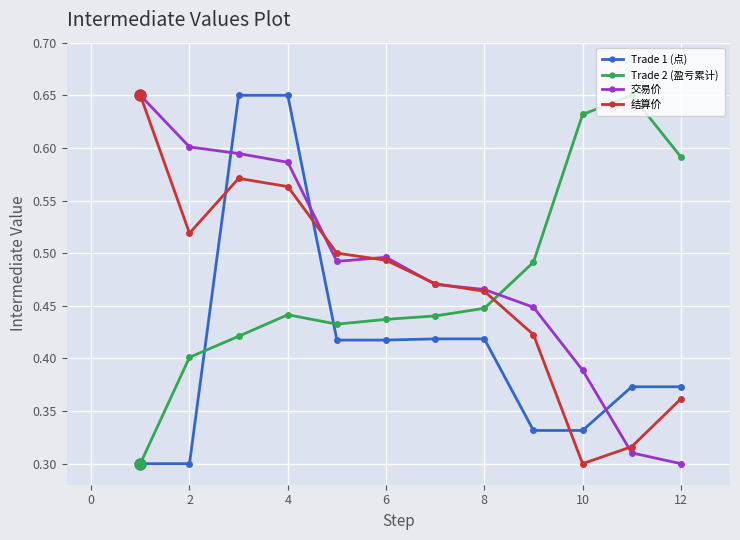

At how many categories does at least one series exceed 0?

12